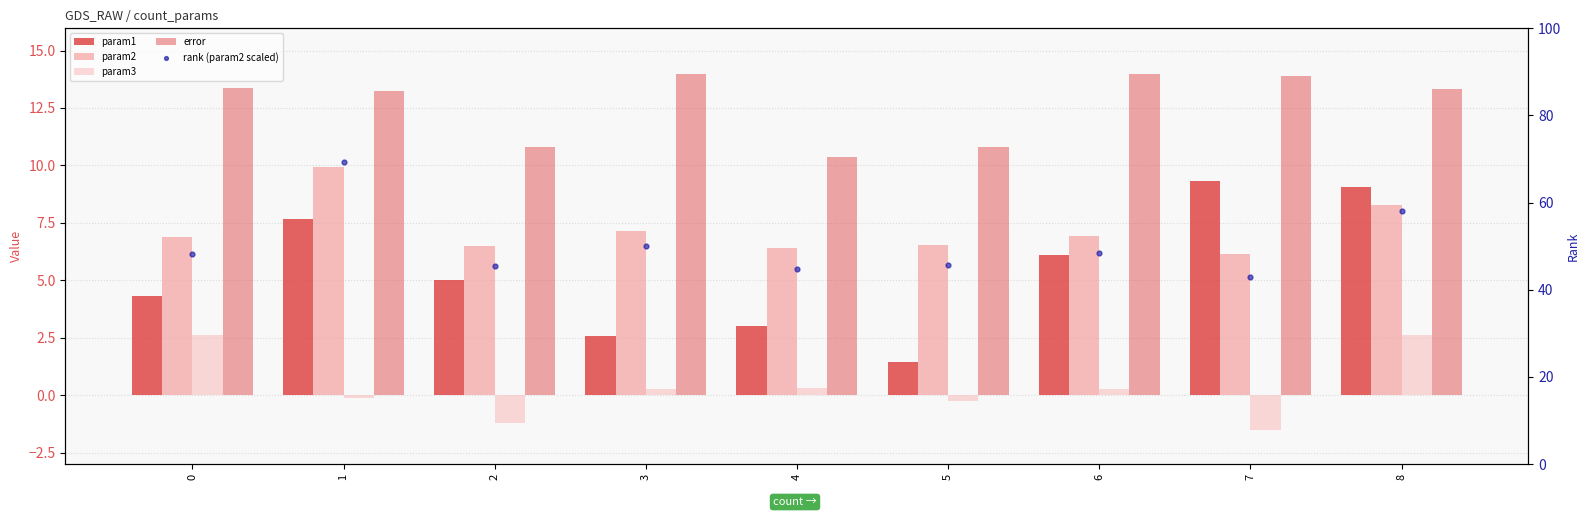

At which category is the sum across all series the highest?

1